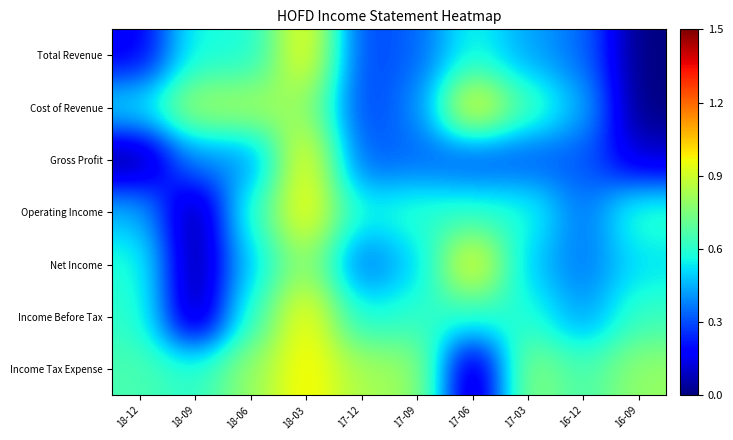

Count the number of data series in this chart.

7